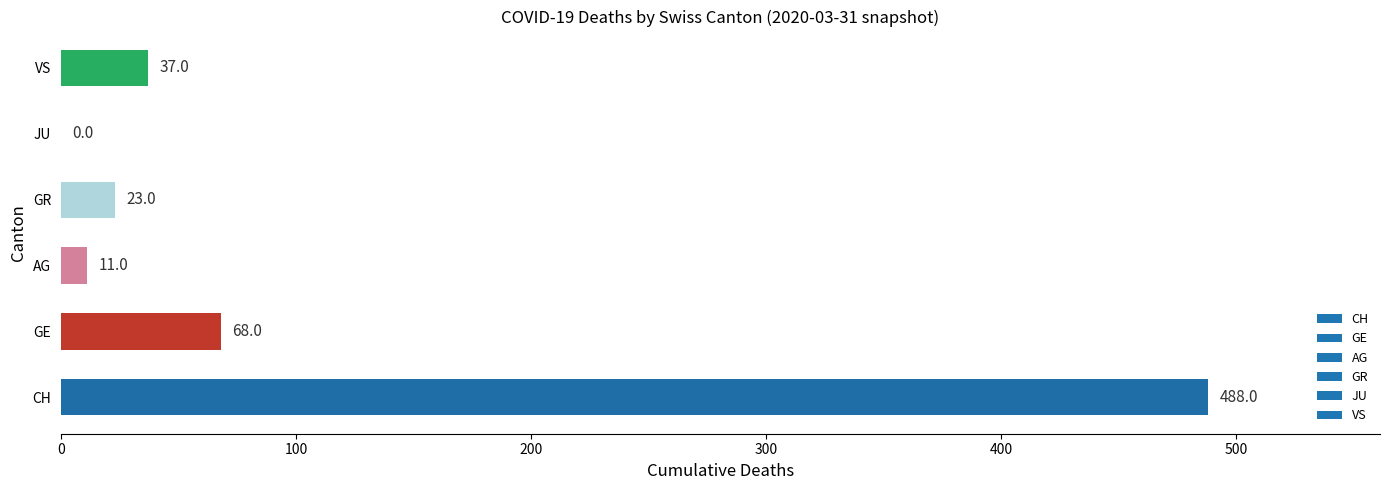

Where is the data nearest to the value 244?

GE